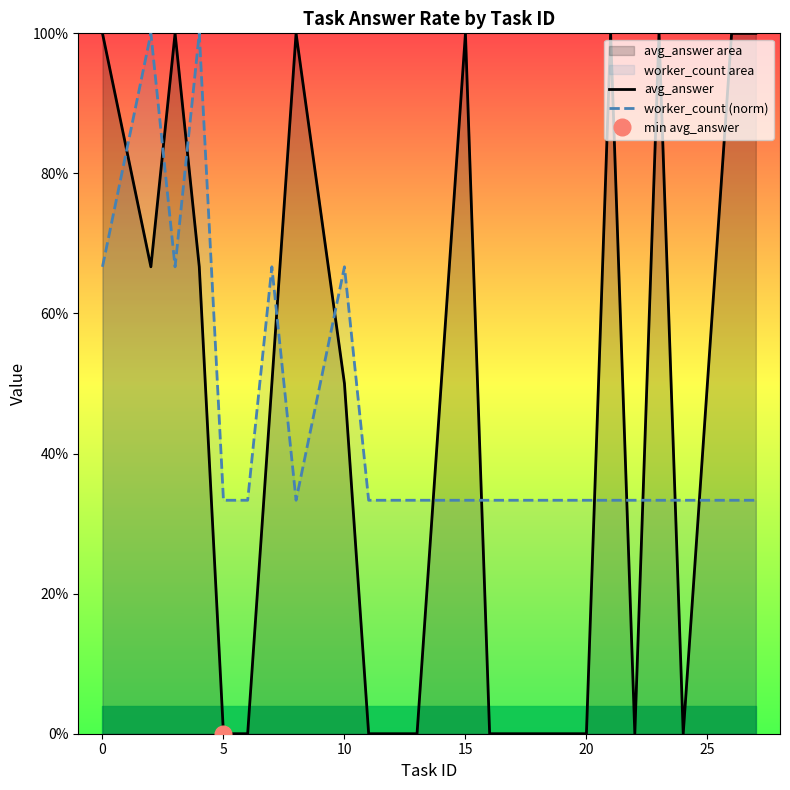

What is the difference between the second highest and second lowest values in the worker_count (norm) series?

0.7